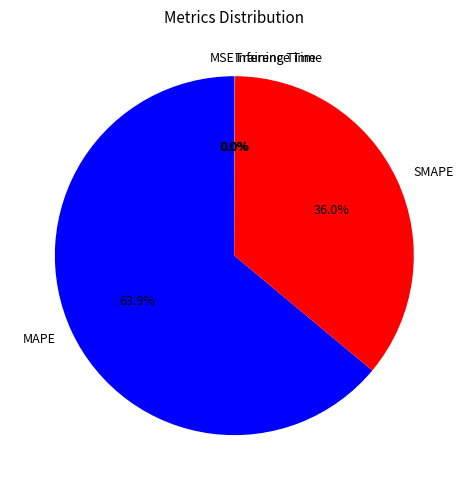

Which category has the biggest portion of the pie?

MAPE